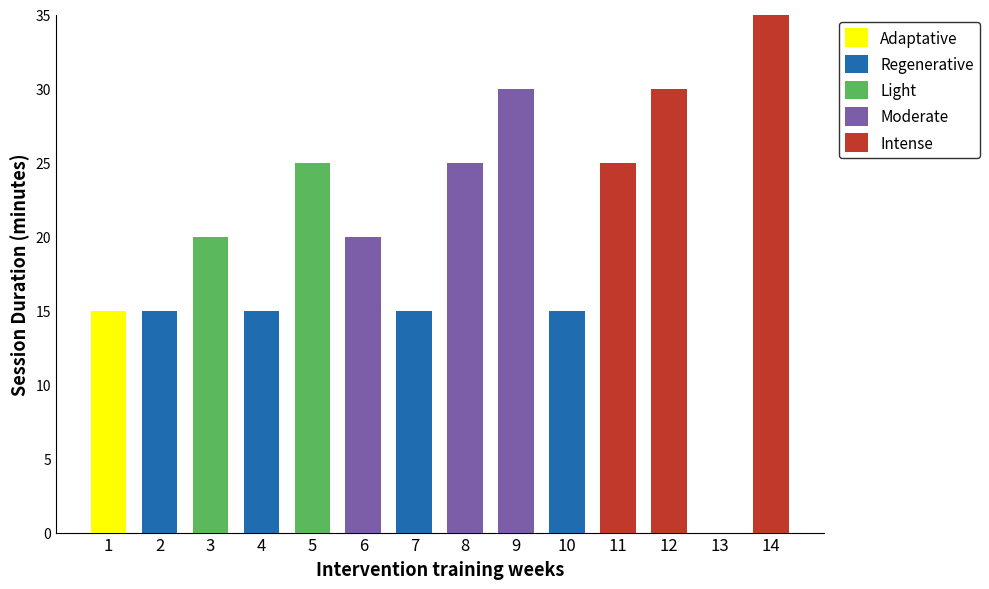

What is the maximum value shown in the chart?

35